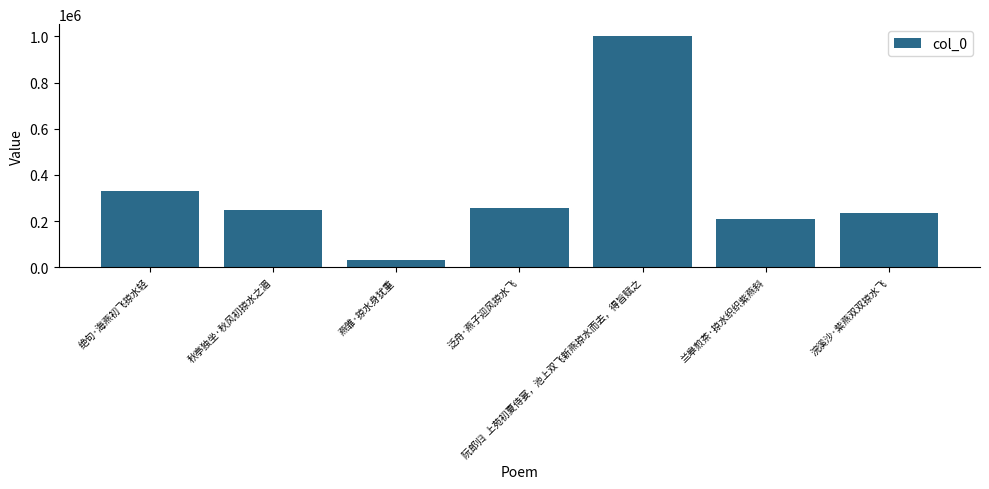

Are the bars horizontal?

No